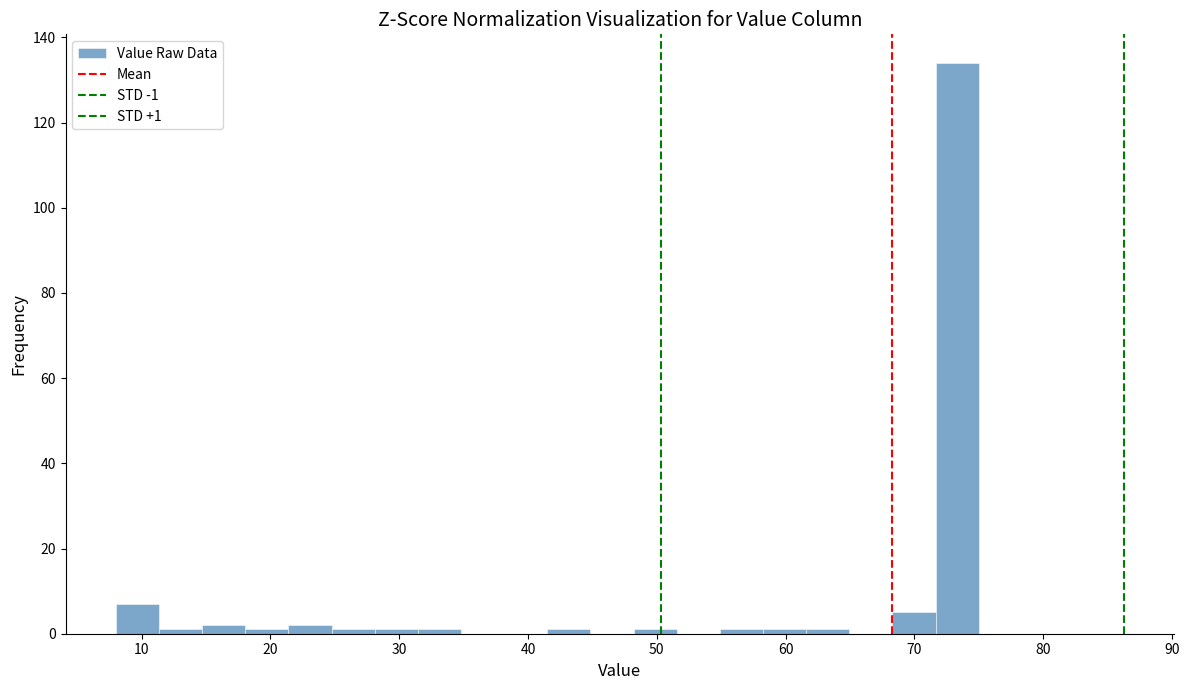

Around what value on the x-axis is the tallest bar? Give the approximate position of its centre, as read against the axis.

73